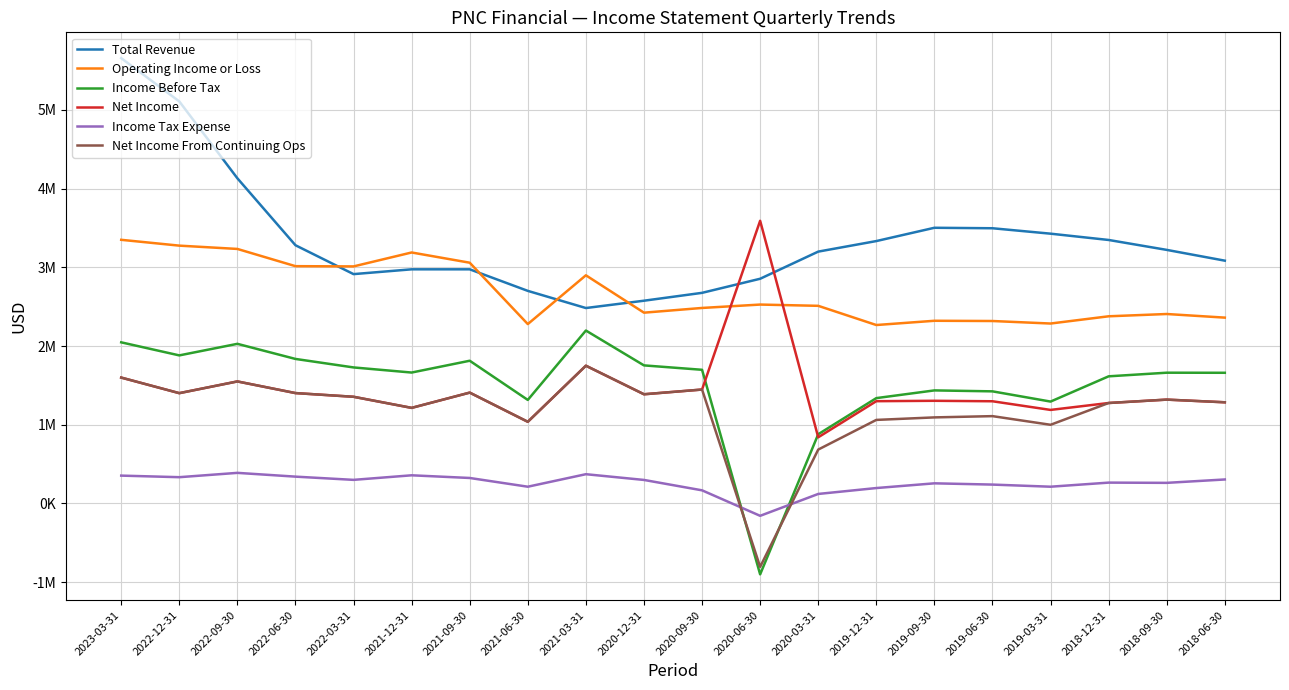

What are all the series names shown in the legend?

Total Revenue, Operating Income or Loss, Income Before Tax, Net Income, Income Tax Expense, Net Income From Continuing Ops